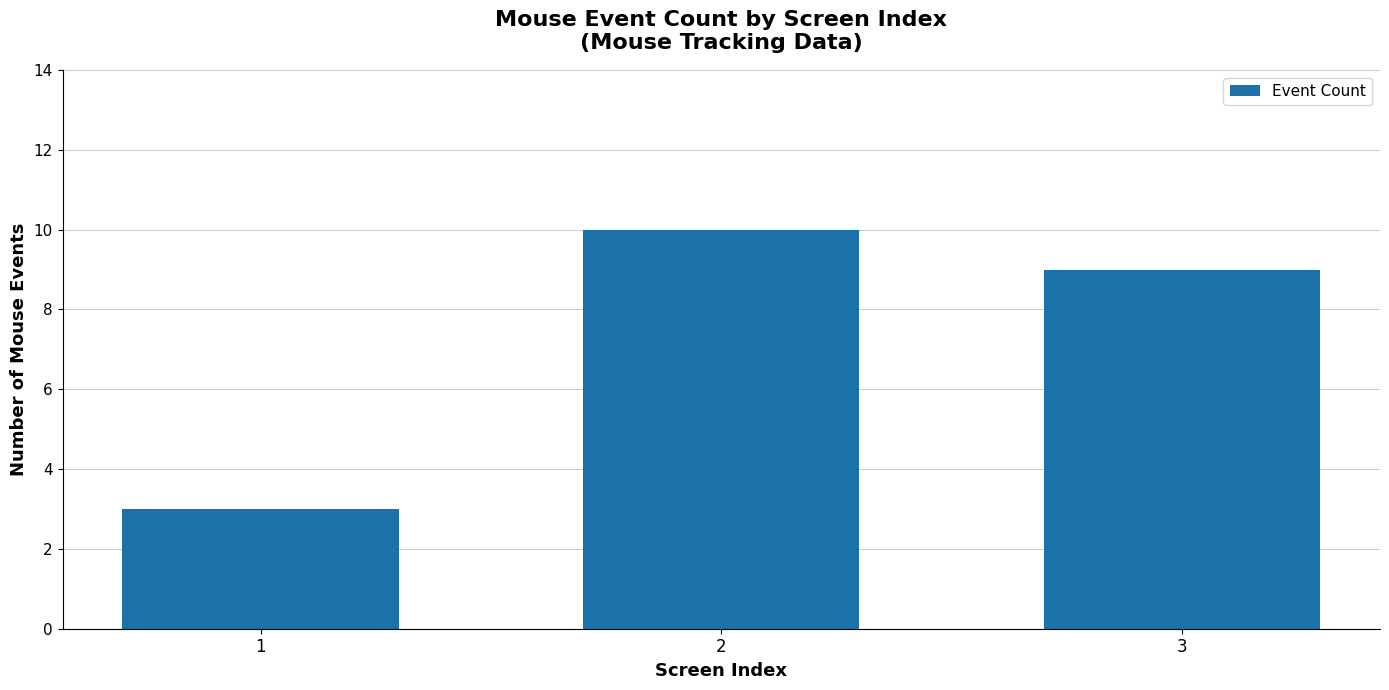

Count the number of categories in the chart.

3